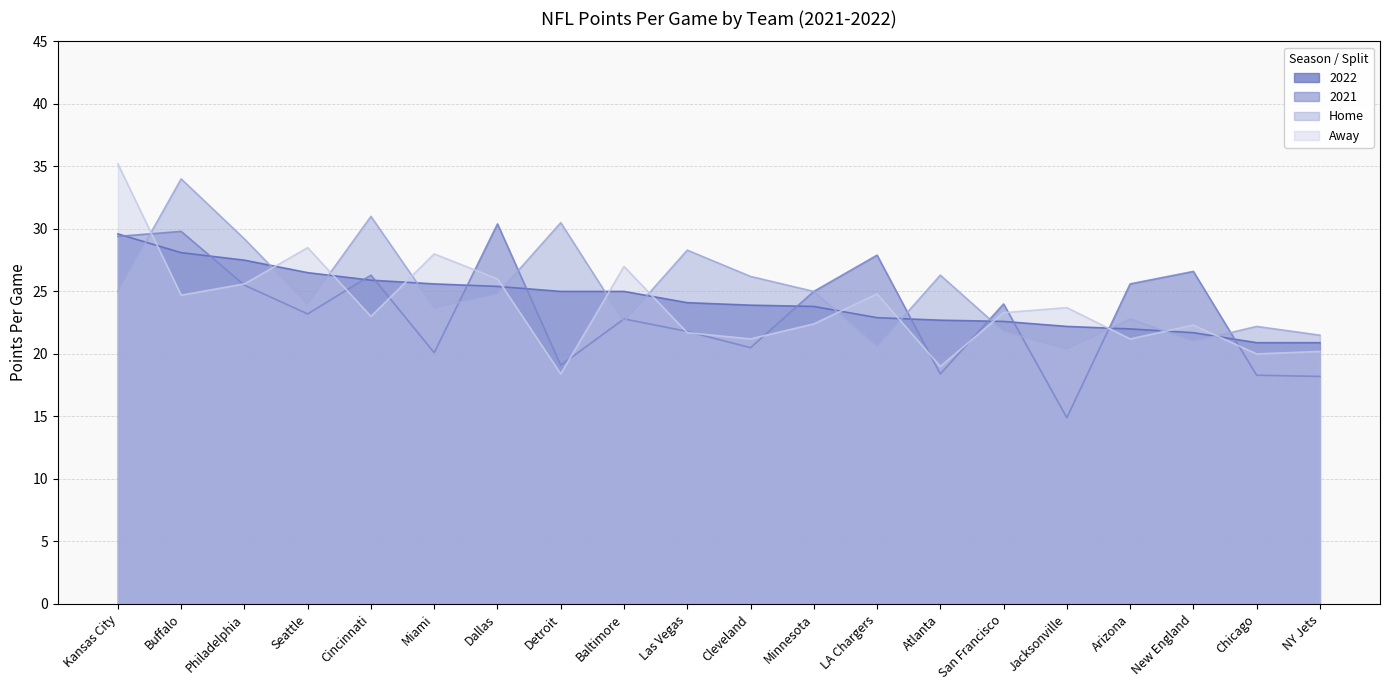

Is the value of 2022 at New England greater than the value of Home at Cincinnati?

No